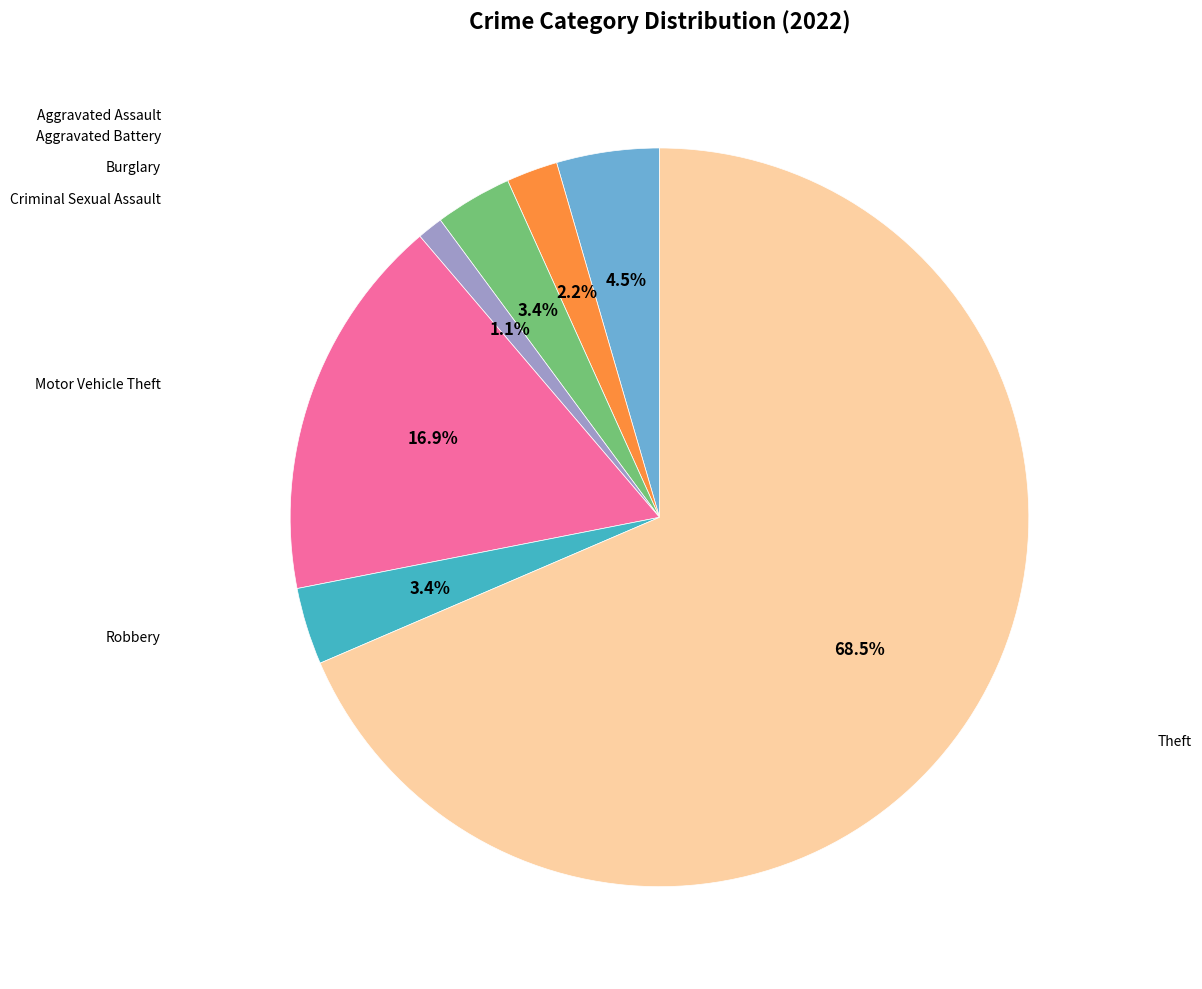

Is there a majority slice in this chart?

Yes